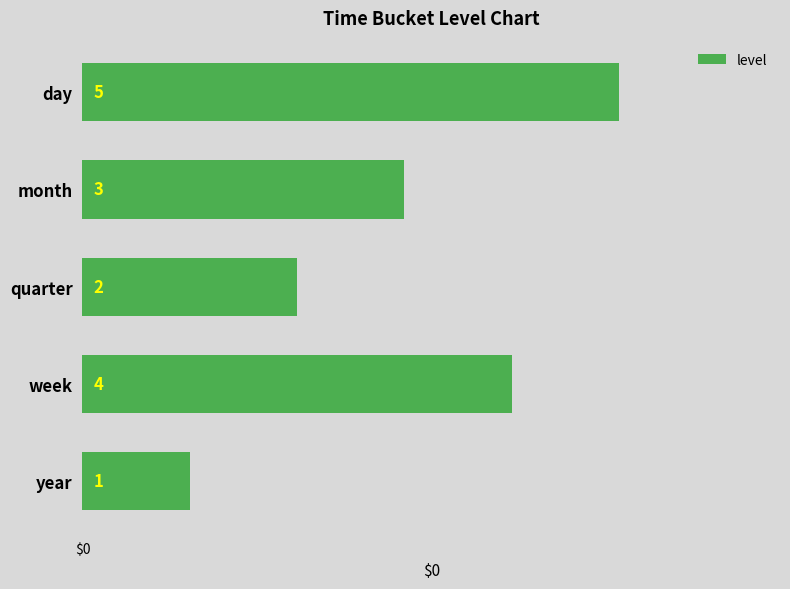

What is the value of the 2nd bar from the top?

3